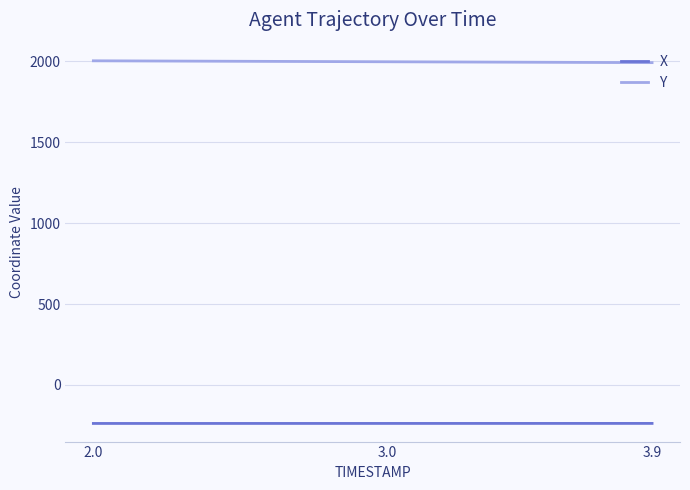

How many distinct data groups are displayed?

2